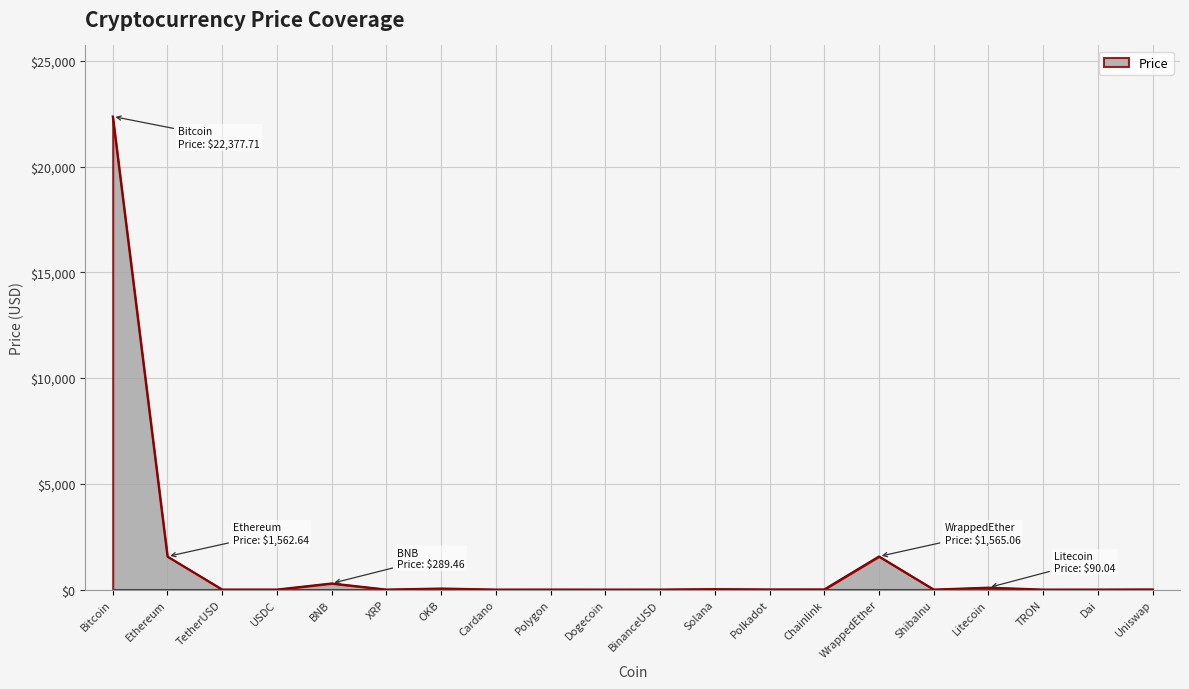

What is the sum of all values?

25980.8